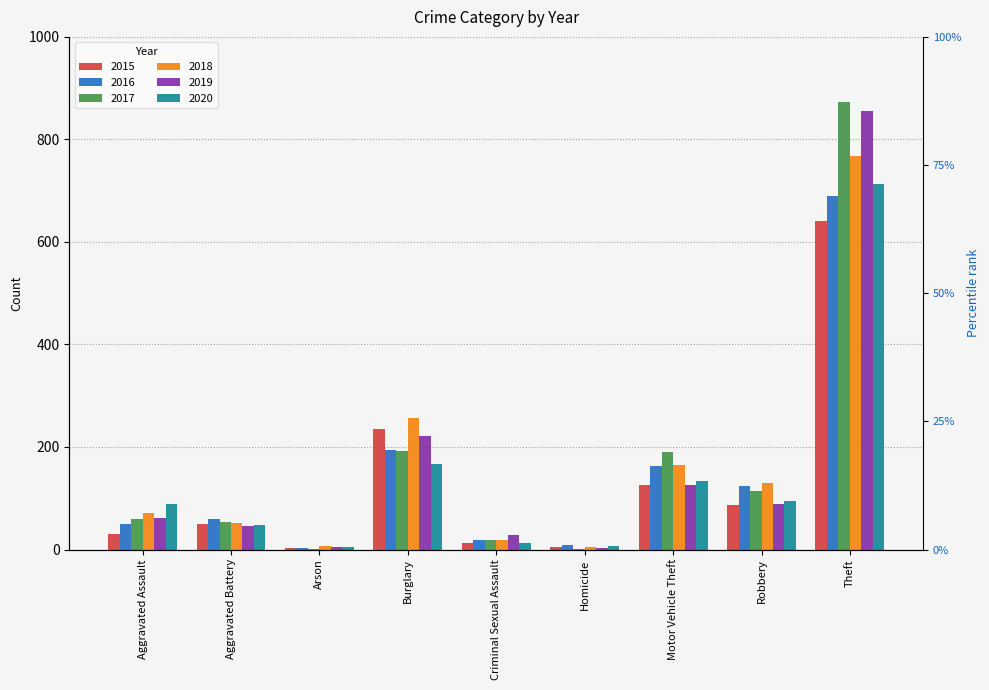

What is the maximum value for 2018?

767